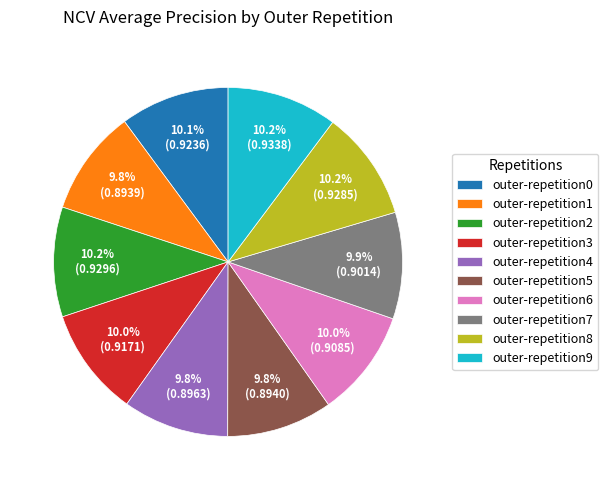

To the nearest percent, what is the combined percentage of outer-repetition9 and outer-repetition0?

20%